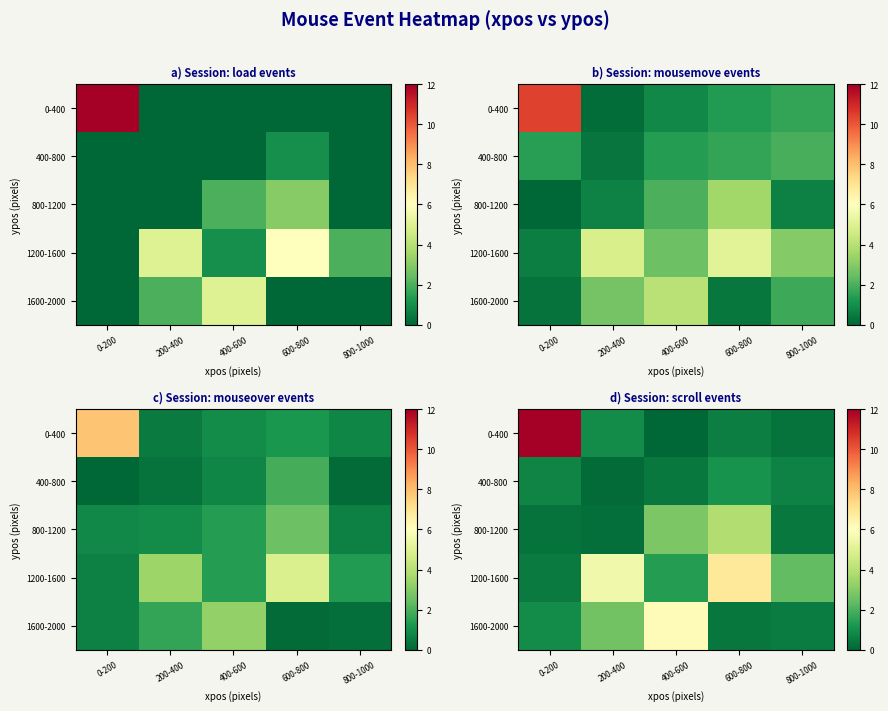

Rank the categories by 800-1200 value from lowest to highest.

200-400, 0-200, 800-1000, 400-600, 600-800